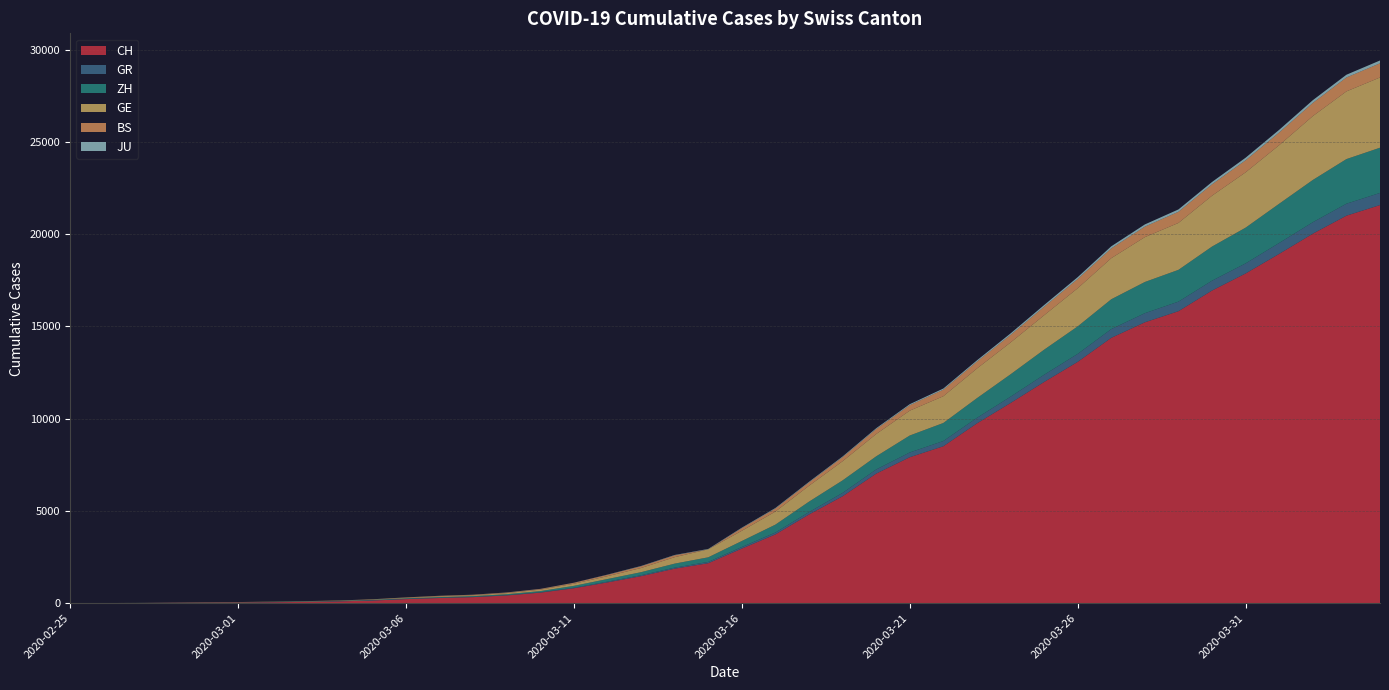

Reading right to left, what are all the values shown in this chart?

CH: 2020-04-04=21574	2020-04-03=20998	2020-04-02=20022	2020-04-01=18930	2020-03-31=17867	2020-03-30=16942	2020-03-29=15822	2020-03-28=15220	2020-03-27=14379	2020-03-26=13076	2020-03-25=11985	2020-03-24=10845	2020-03-23=9742	2020-03-22=8503	2020-03-21=7909	2020-03-20=7019	2020-03-19=5792	2020-03-18=4805	2020-03-17=3726	2020-03-16=2958	2020-03-15=2164	2020-03-14=1869	2020-03-13=1463	2020-03-12=1125	2020-03-11=807	2020-03-10=570	2020-03-09=419	2020-03-08=327	2020-03-07=280	2020-03-06=219	2020-03-05=142	2020-03-04=97	2020-03-03=69	2020-03-02=50	2020-03-01=36	2020-02-29=30	2020-02-28=20	2020-02-27=8	2020-02-26=4	2020-02-25=0
GR: 2020-04-04=657	2020-04-03=649	2020-04-02=622	2020-04-01=592	2020-03-31=547	2020-03-30=535	2020-03-29=519	2020-03-28=495	2020-03-27=474	2020-03-26=433	2020-03-25=393	2020-03-24=343	2020-03-23=300	2020-03-22=284	2020-03-21=258	2020-03-20=226	2020-03-19=182	2020-03-18=128	2020-03-17=101	2020-03-16=84	2020-03-15=71	2020-03-14=56	2020-03-13=53	2020-03-12=43	2020-03-11=31	2020-03-10=22	2020-03-09=18	2020-03-08=18	2020-03-07=17	2020-03-06=16	2020-03-05=14	2020-03-04=12	2020-03-03=9	2020-03-02=9	2020-03-01=6	2020-02-29=6	2020-02-28=6	2020-02-27=2	2020-02-26=2	2020-02-25=0
ZH: 2020-04-04=2451	2020-04-03=2418	2020-04-02=2290	2020-04-01=2126	2020-03-31=1937	2020-03-30=1849	2020-03-29=1723	2020-03-28=1691	2020-03-27=1617	2020-03-26=1490	2020-03-25=1358	2020-03-24=1213	2020-03-23=1067	2020-03-22=978	2020-03-21=919	2020-03-20=711	2020-03-19=679	2020-03-18=568	2020-03-17=429	2020-03-16=326	2020-03-15=250	2020-03-14=218	2020-03-13=163	2020-03-12=140	2020-03-11=101	2020-03-10=62	2020-03-09=49	2020-03-08=40	2020-03-07=34	2020-03-06=29	2020-03-05=23	2020-03-04=15	2020-03-03=13	2020-03-02=10	2020-03-01=7	2020-02-29=6	2020-02-28=2	2020-02-27=2	2020-02-26=0	2020-02-25=0
GE: 2020-04-04=3807	2020-04-03=3669	2020-04-02=3461	2020-04-01=3174	2020-03-31=2998	2020-03-30=2756	2020-03-29=2542	2020-03-28=2431	2020-03-27=2226	2020-03-26=2068	2020-03-25=1865	2020-03-24=1724	2020-03-23=1607	2020-03-22=1450	2020-03-21=1347	2020-03-20=1209	2020-03-19=1039	2020-03-18=861	2020-03-17=709	2020-03-16=555	2020-03-15=434	2020-03-14=350	2020-03-13=227	2020-03-12=155	2020-03-11=114	2020-03-10=80	2020-03-09=60	2020-03-08=45	2020-03-07=43	2020-03-06=30	2020-03-05=20	2020-03-04=16	2020-03-03=14	2020-03-02=11	2020-03-01=10	2020-02-29=9	2020-02-28=5	2020-02-27=1	2020-02-26=1	2020-02-25=0
BS: 2020-04-04=767	2020-04-03=754	2020-04-02=714	2020-04-01=687	2020-03-31=653	2020-03-30=617	2020-03-29=605	2020-03-28=569	2020-03-27=530	2020-03-26=501	2020-03-25=462	2020-03-24=410	2020-03-23=374	2020-03-22=356	2020-03-21=297	2020-03-20=270	2020-03-19=220	2020-03-18=181	2020-03-17=164	2020-03-16=143	2020-03-15=0	2020-03-14=100	2020-03-13=92	2020-03-12=73	2020-03-11=49	2020-03-10=33	2020-03-09=28	2020-03-08=24	2020-03-07=21	2020-03-06=15	2020-03-05=8	2020-03-04=3	2020-03-03=3	2020-03-02=1	2020-03-01=1	2020-02-29=1	2020-02-28=1	2020-02-27=1	2020-02-26=0	2020-02-25=0
JU: 2020-04-04=154	2020-04-03=149	2020-04-02=149	2020-04-01=145	2020-03-31=140	2020-03-30=128	2020-03-29=127	2020-03-28=119	2020-03-27=114	2020-03-26=100	2020-03-25=92	2020-03-24=82	2020-03-23=69	2020-03-22=61	2020-03-21=54	2020-03-20=44	2020-03-19=36	2020-03-18=32	2020-03-17=29	2020-03-16=25	2020-03-15=19	2020-03-14=18	2020-03-13=17	2020-03-12=12	2020-03-11=7	2020-03-10=7	2020-03-09=7	2020-03-08=5	2020-03-07=5	2020-03-06=4	2020-03-05=4	2020-03-04=2	2020-03-03=2	2020-03-02=1	2020-03-01=1	2020-02-29=1	2020-02-28=1	2020-02-27=1	2020-02-26=0	2020-02-25=0